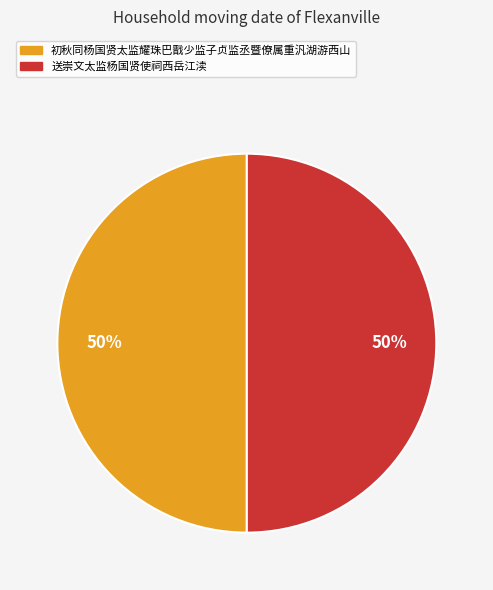

Do 初秋同杨国贤太监耀珠巴戬少监子贞监丞暨僚属重汎湖游西山 and 送崇文太监杨国贤使祠西岳江渎 together represent more than half of the pie?

Yes